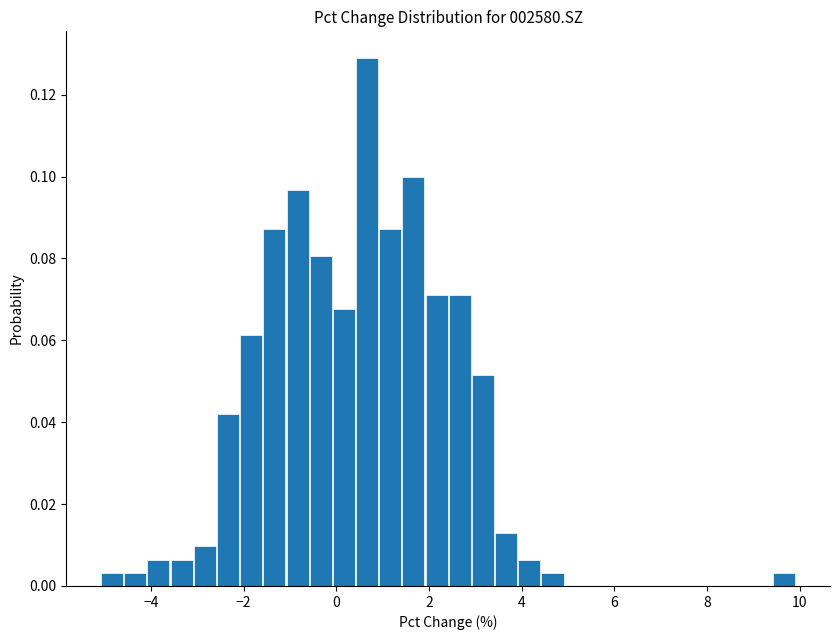

Read against the x-axis, roughly where is the centre of the tallest bar?

0.6